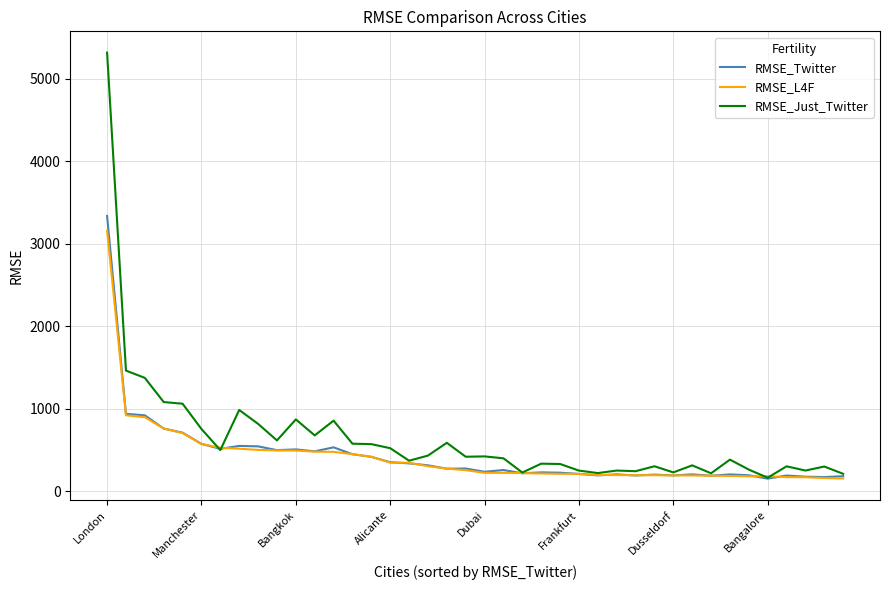

Which series has the largest range (max minus min)?

RMSE_Just_Twitter